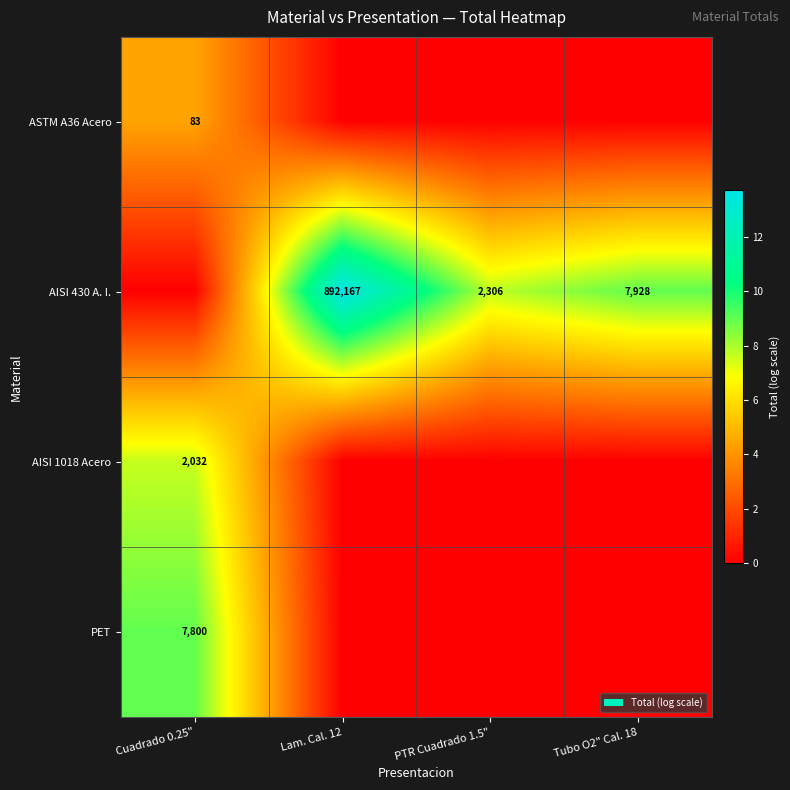

The ASTM A36 Acero series shows 115 at Cuadrado 0.25". True or false?

False